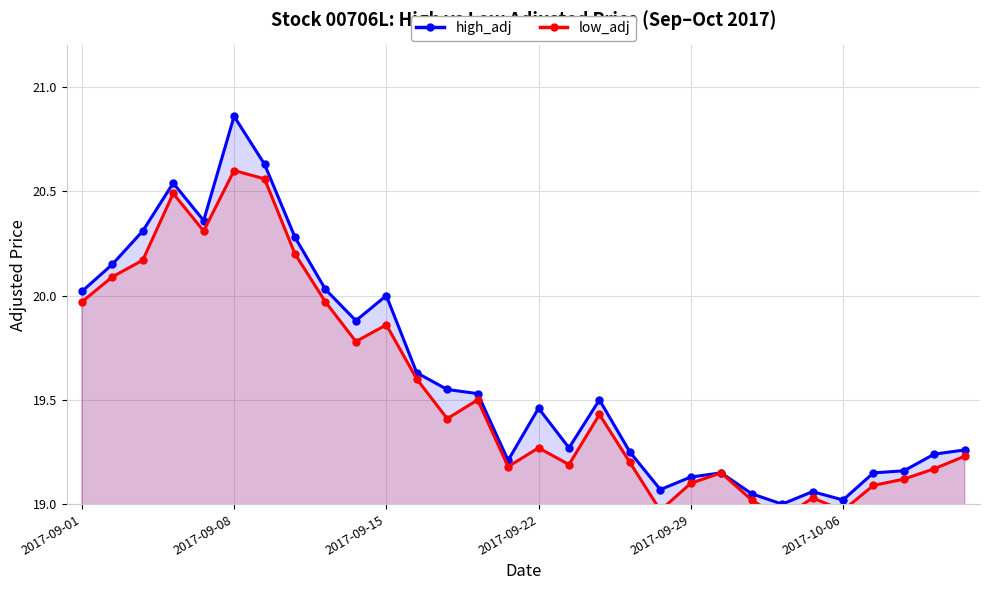

What is the value of the low_adj point at the 27th from the left?

19.1